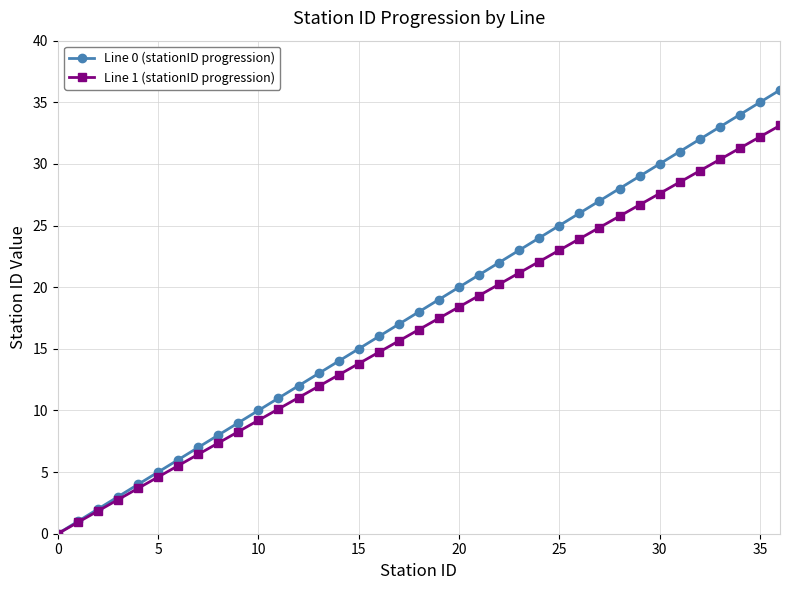

What is the value of the Line 0 (stationID progression) point at the 7th from the left?

6.0